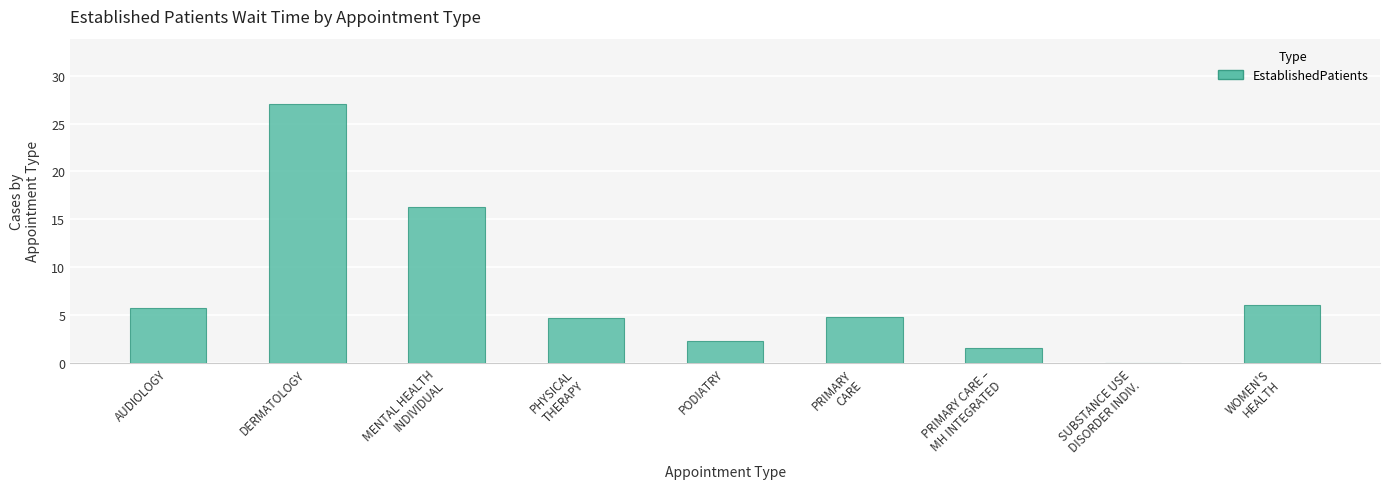

The chart shows a value of 13.6 at DERMATOLOGY. True or false?

False